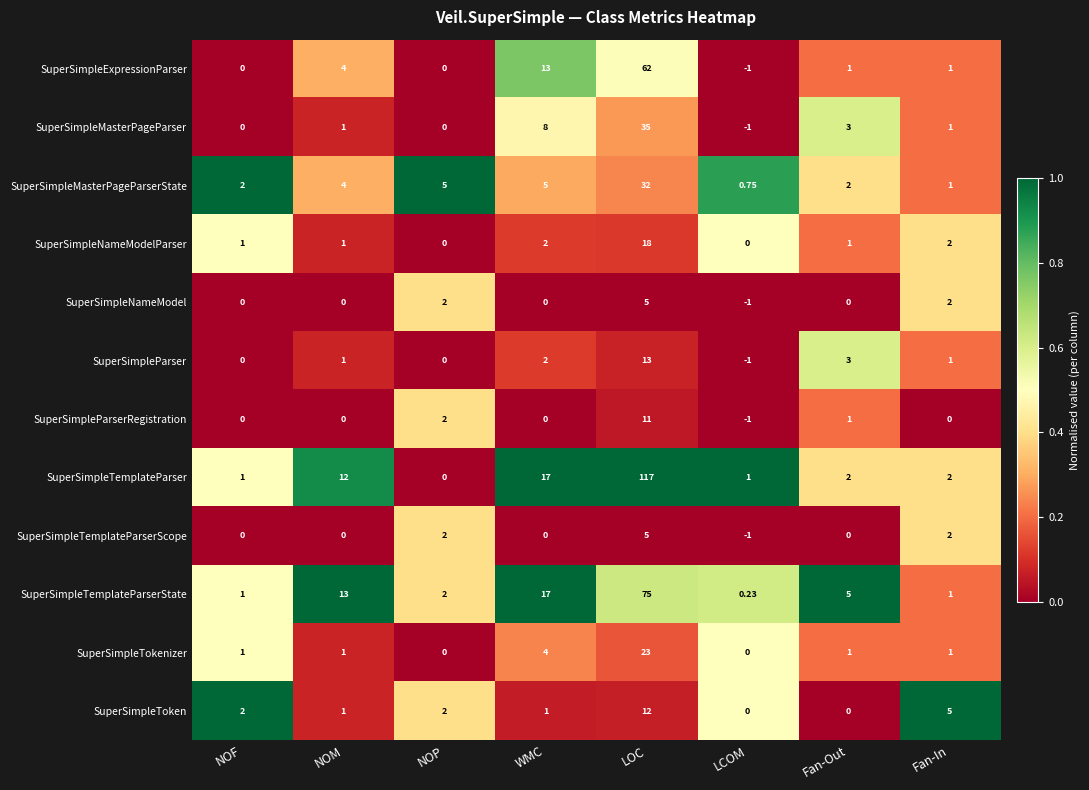

Where is SuperSimpleExpressionParser nearest to the value 30?

WMC